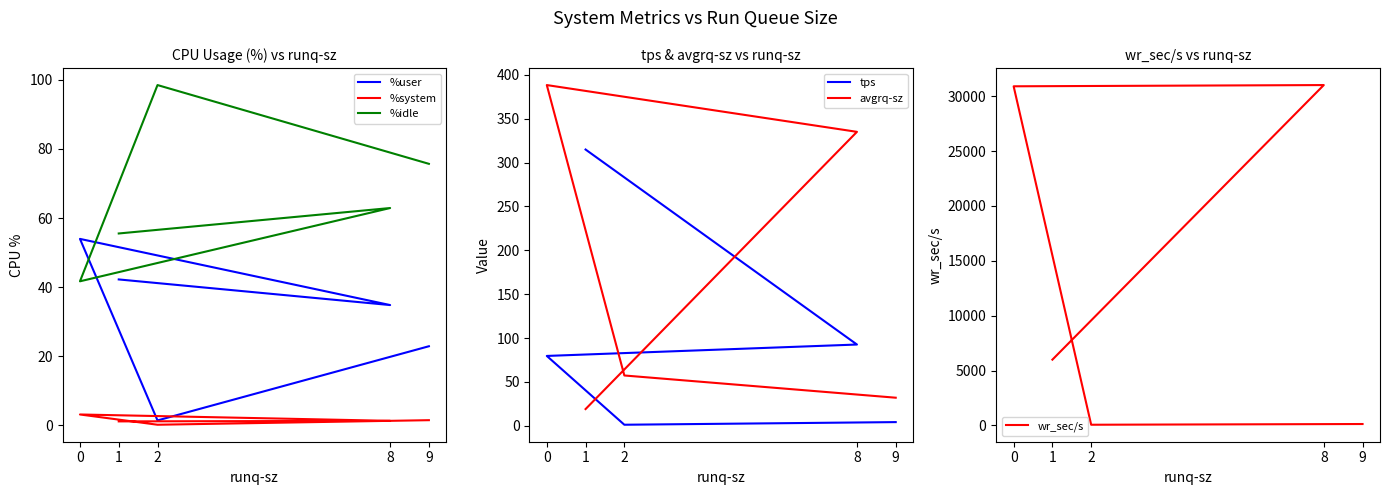

What is the approximate value of wr_sec/s at 2?

68.8